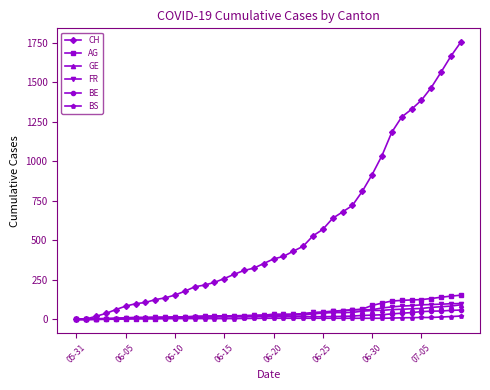

Which series has the largest total across all categories?

CH